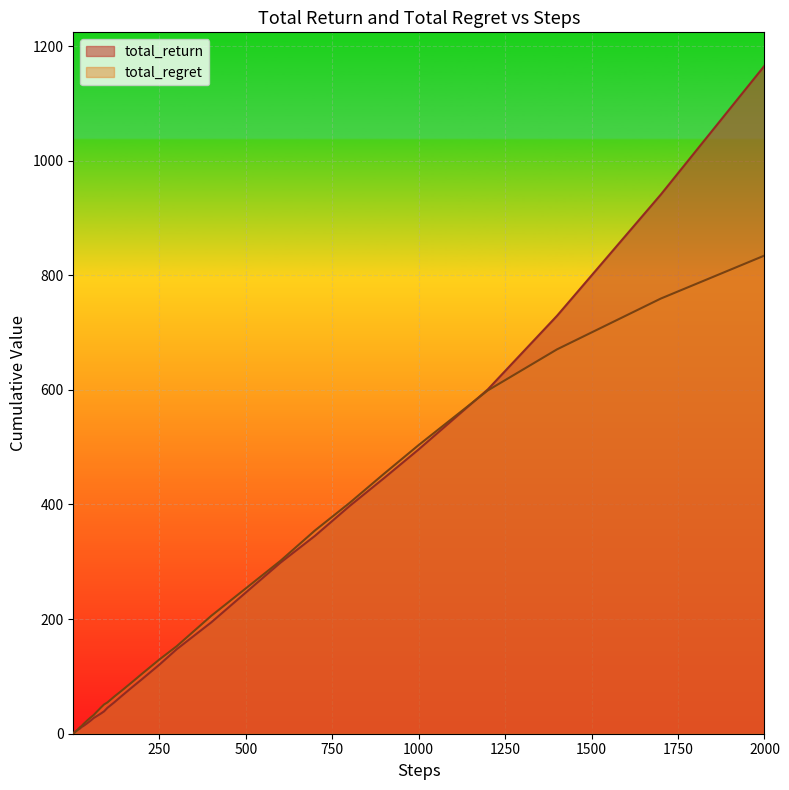

Reading right to left, list all the values displayed in this chart.

total_return: 1165.6	940.7	729.3	600.9	496.2	446.2	397.3	345.3	298.4	246.4	194.3	147.4	120.5	95.3	80.5	65.4	55.0	45.3	39.0	34.9	31.1	27.4	22.3	17.7	13.4	11.7	8.9	7.8	7.0	6.4	4.9	4.7	3.9	3.2	3.2	3.1	2.7	1.7	1.1	0.4
total_regret: 834.4	759.3	670.7	599.1	503.8	453.8	402.7	354.7	301.6	253.6	205.7	152.6	129.5	104.7	89.5	74.6	65.0	54.7	51.0	45.1	38.9	32.6	27.7	22.3	16.6	13.3	11.1	9.2	7.0	5.6	5.1	4.3	4.1	3.8	2.8	1.9	1.3	1.3	0.9	0.6